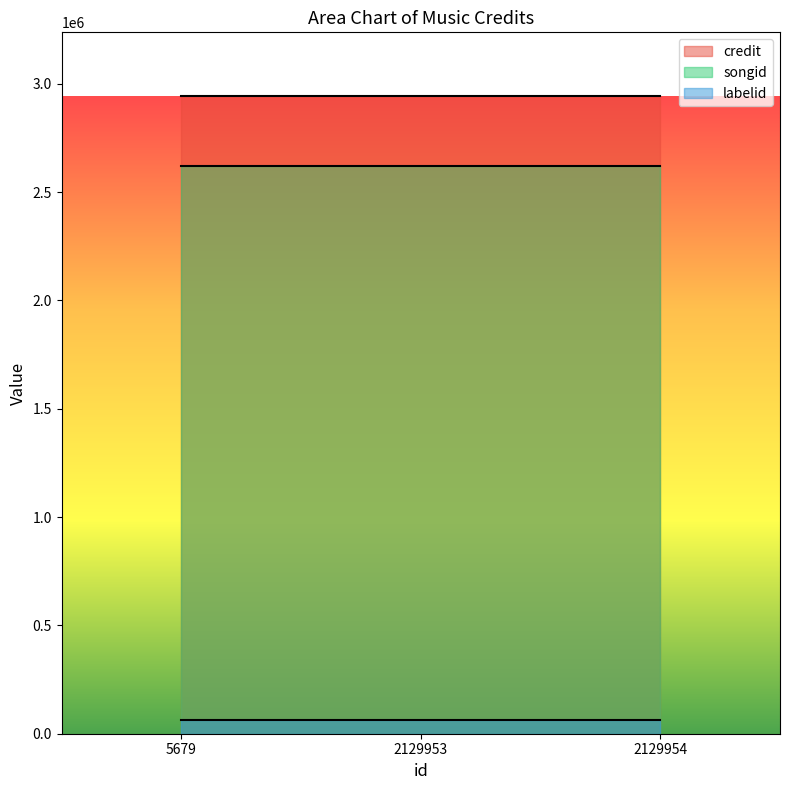

At how many categories does at least one series exceed 2299278?

3